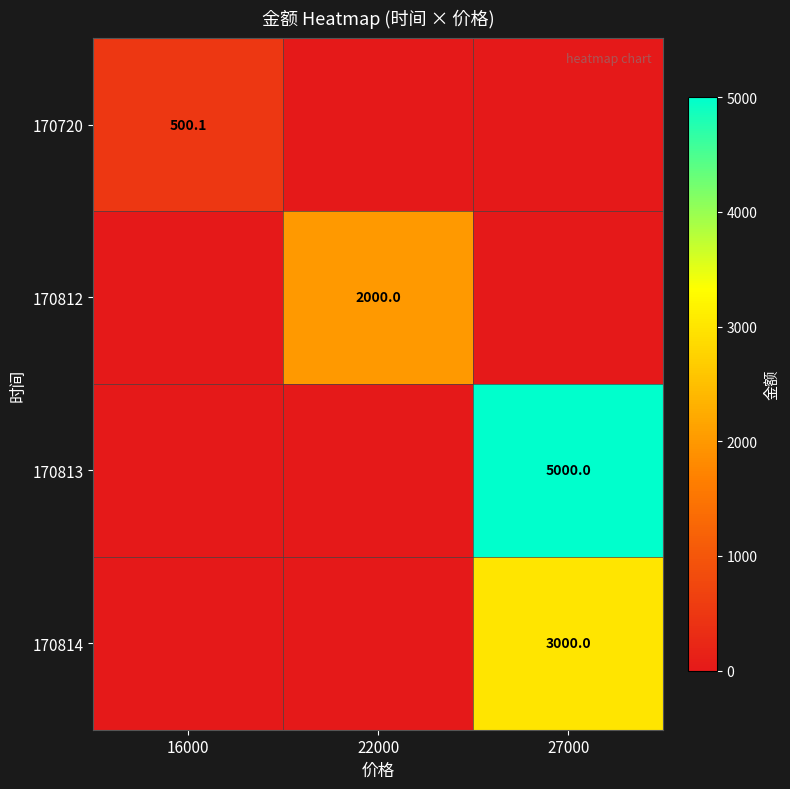

Is it true that 170814 equals 3000.0 at 27000?

True